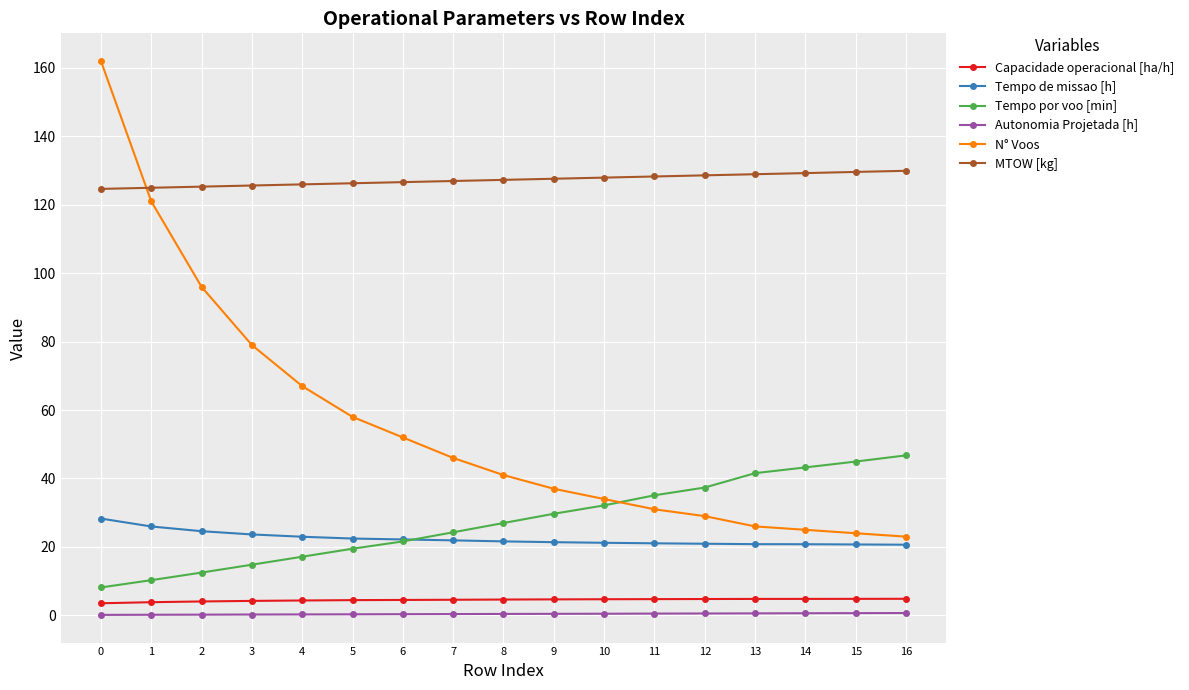

What is the sum of the Capacidade operacional [ha/h] values at 6 and 13?

9.3